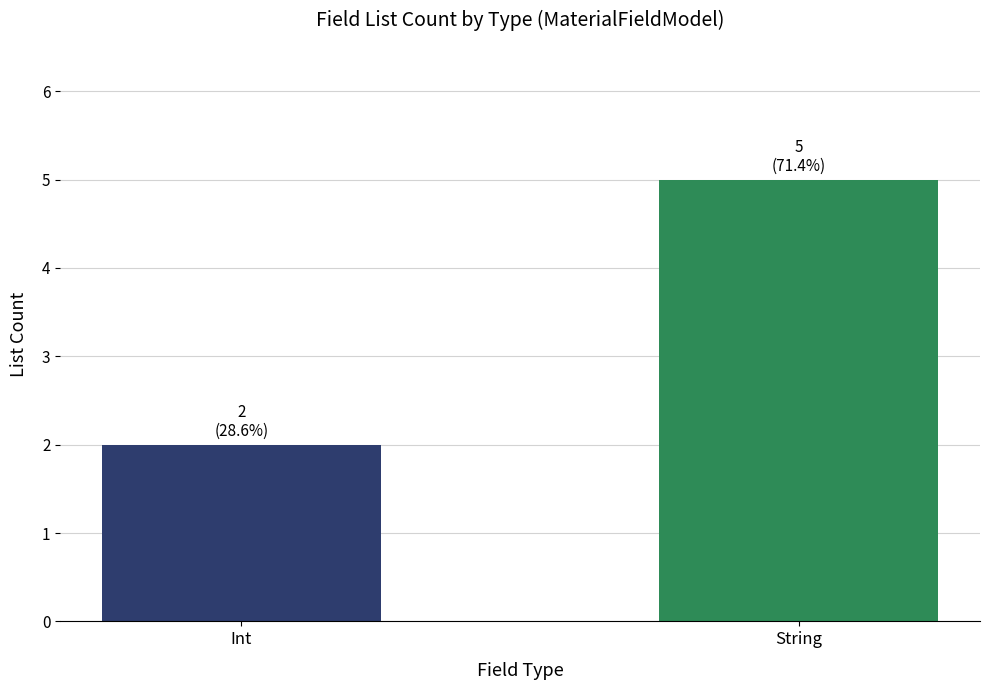

What is the minimum value shown in the chart?

2